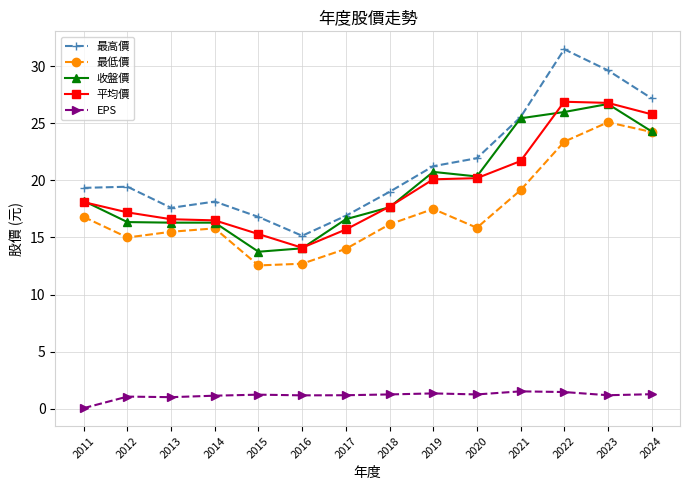

True or false: 平均價 has a value of 18.1 at 2011.

True